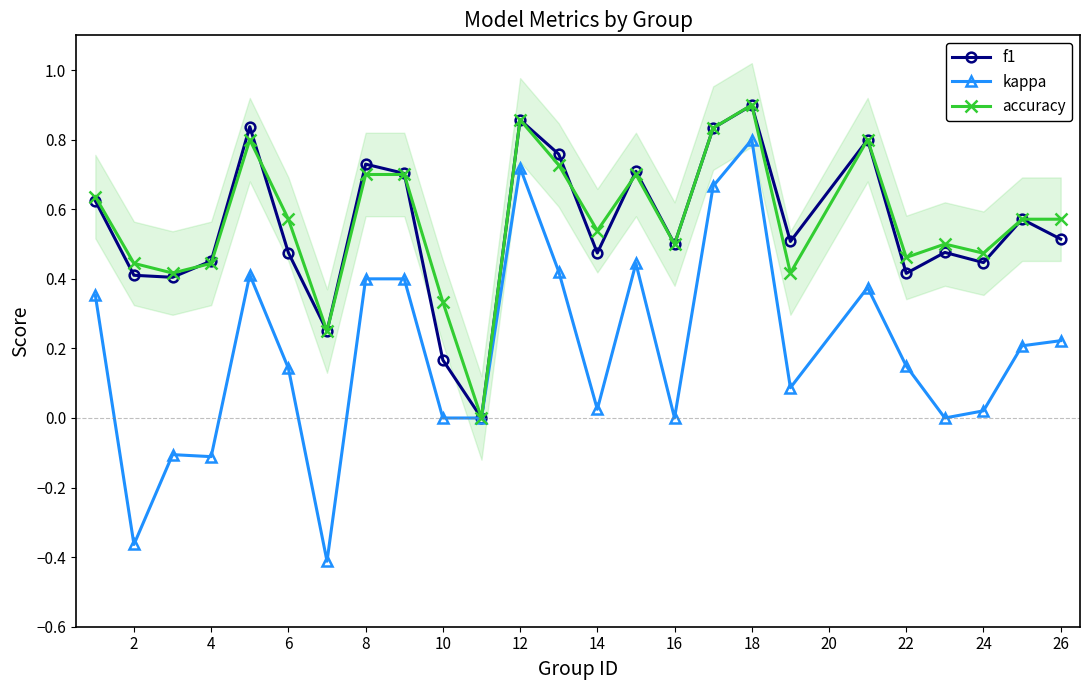

Rank the series by their maximum value, from highest to lowest.

accuracy, f1, kappa